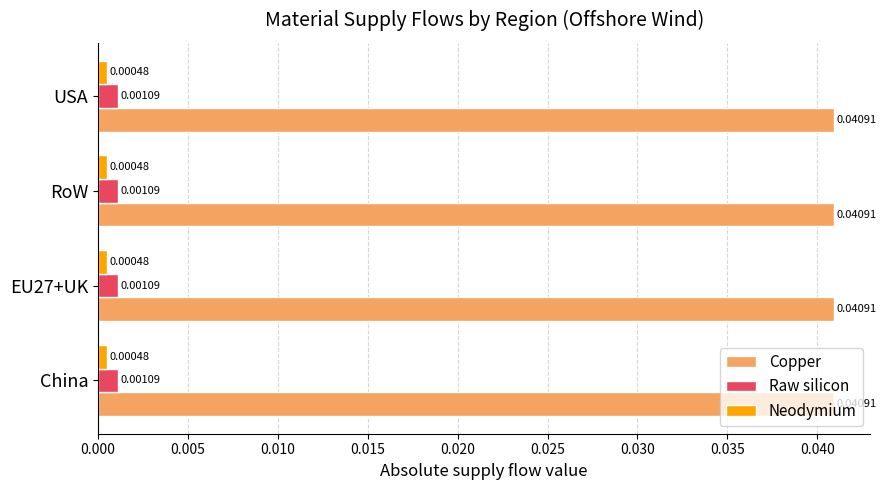

How many series are shown in this chart?

3